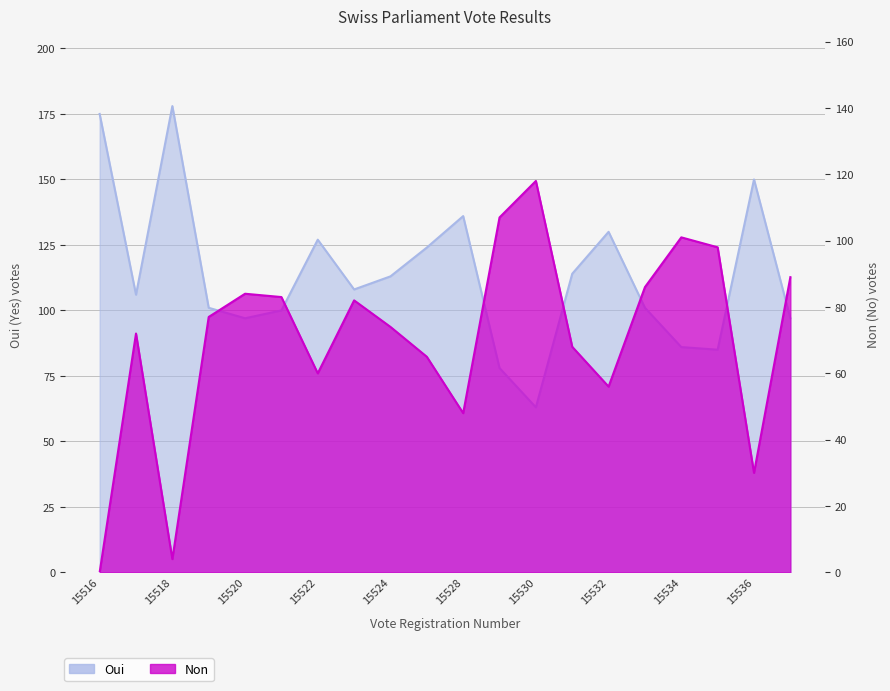

Which label corresponds to the smallest value in the chart?

15516